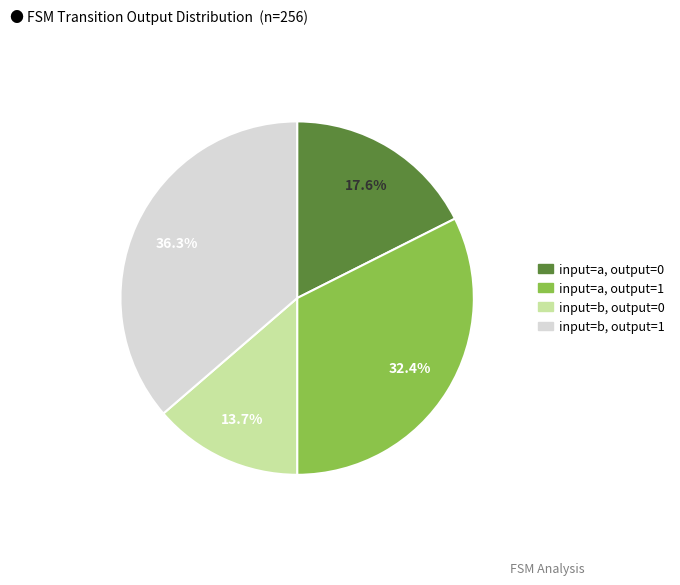

Is it true that input=b, output=1 is 41% of the pie?

False